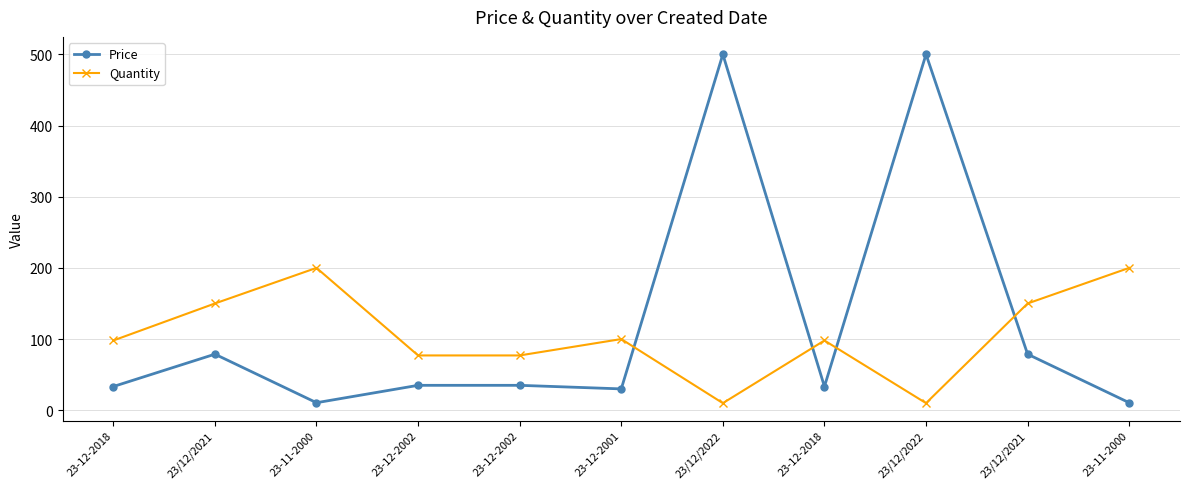

How many values in the Quantity series are below 98?

4